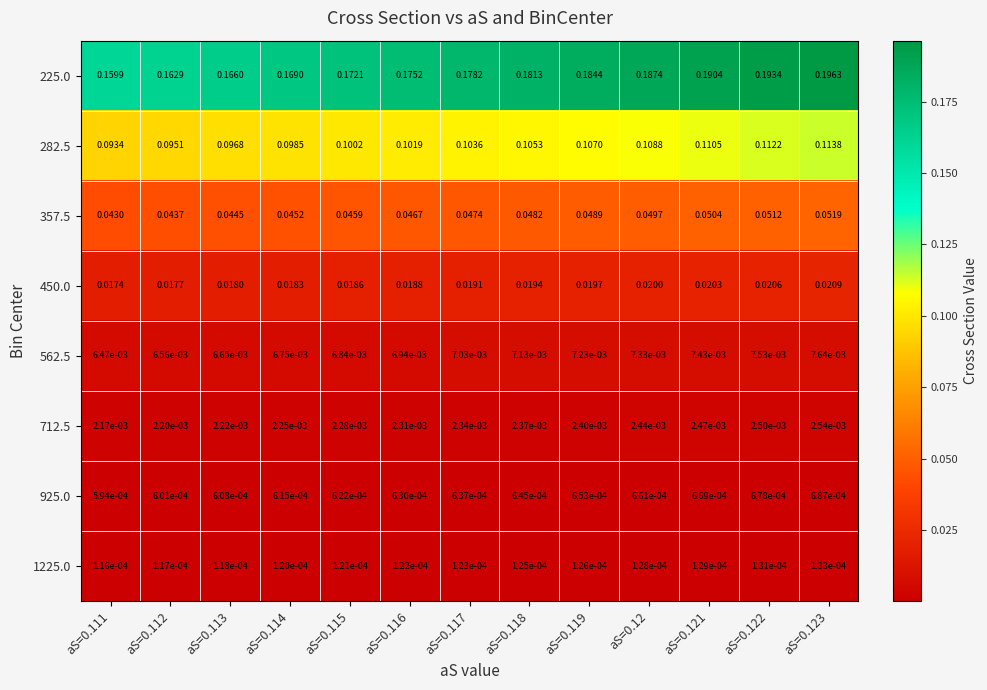

Count the number of categories in the chart.

13